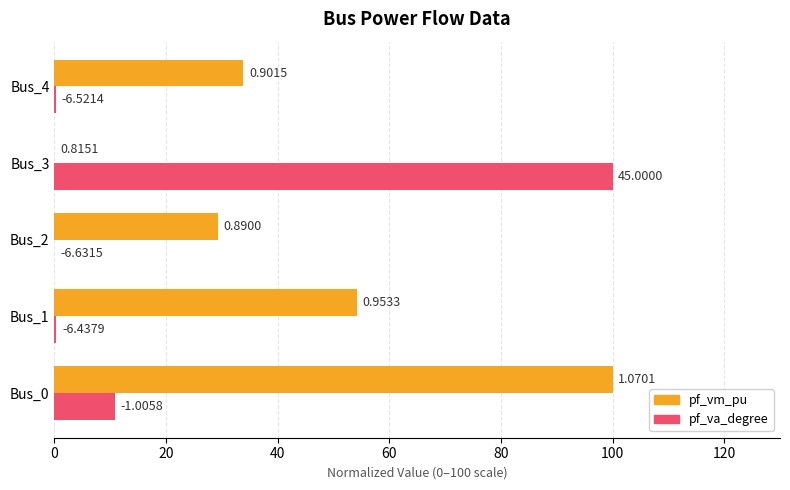

What are all the series names shown in the legend?

pf_vm_pu, pf_va_degree